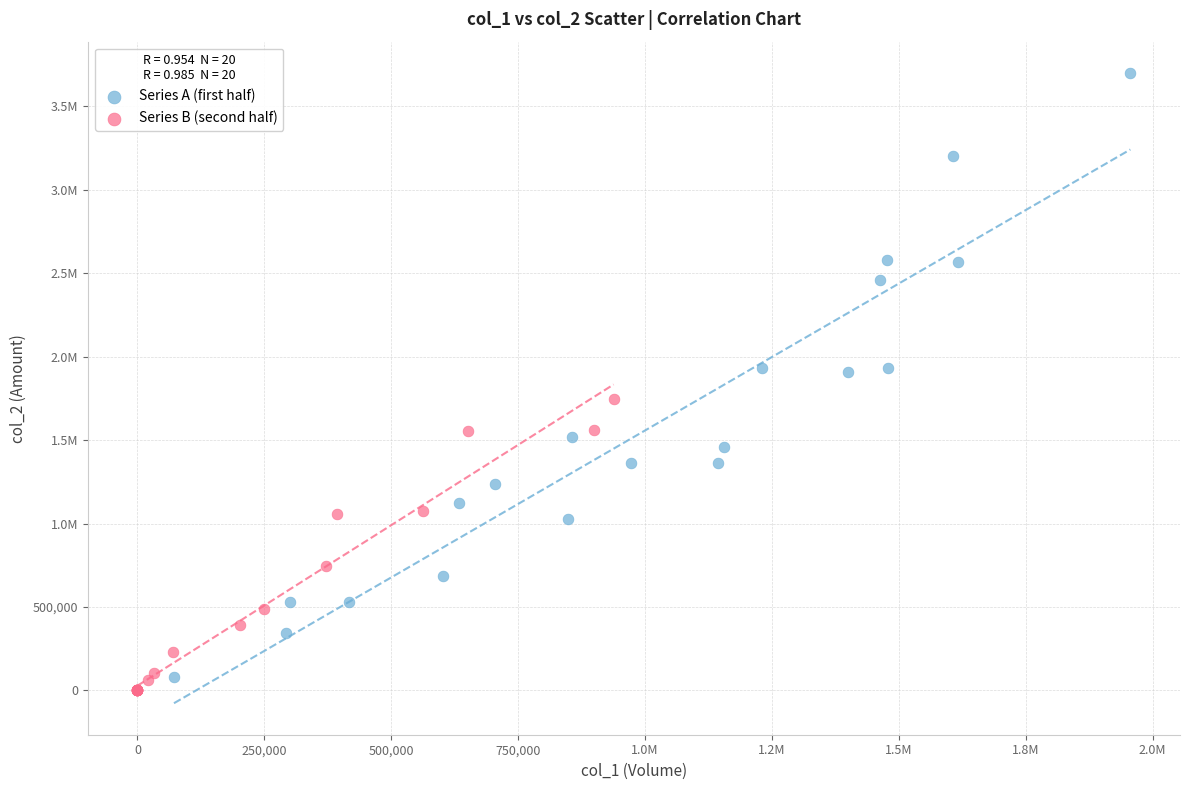

What are all the series names shown in the legend?

Series A (first half), Series B (second half)